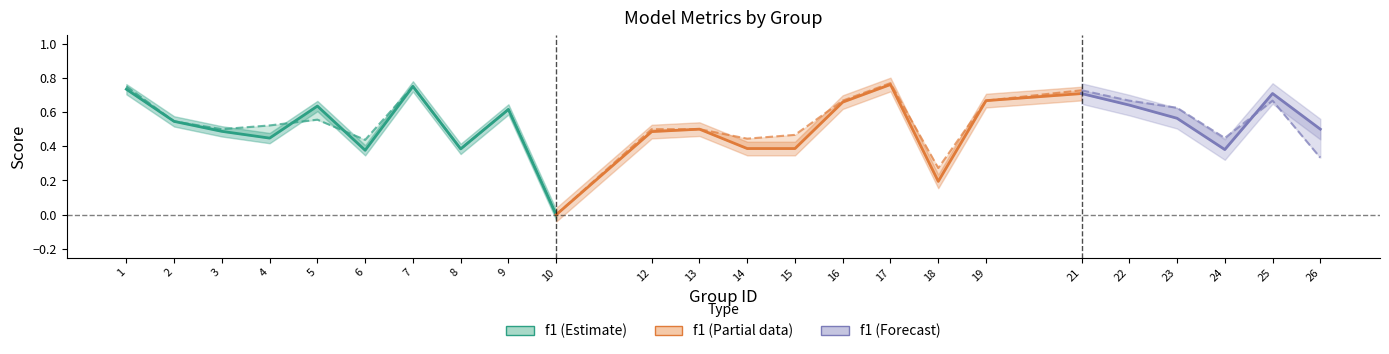

How many data points does each series have?

24